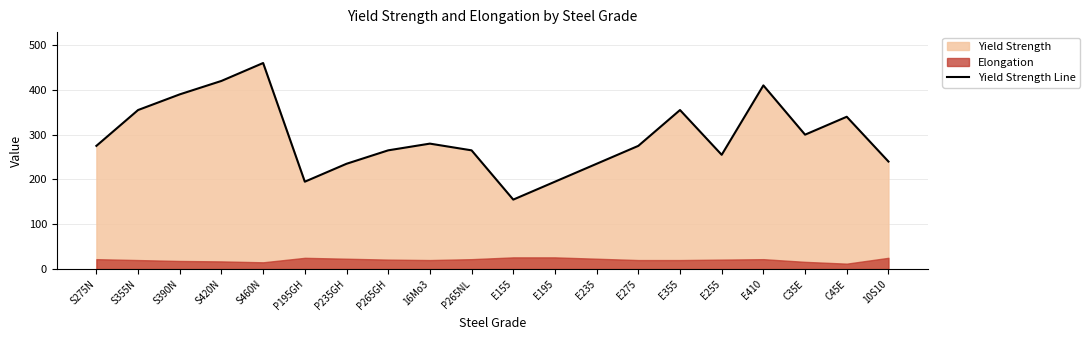

What is the value of the 5th point from the left?

460